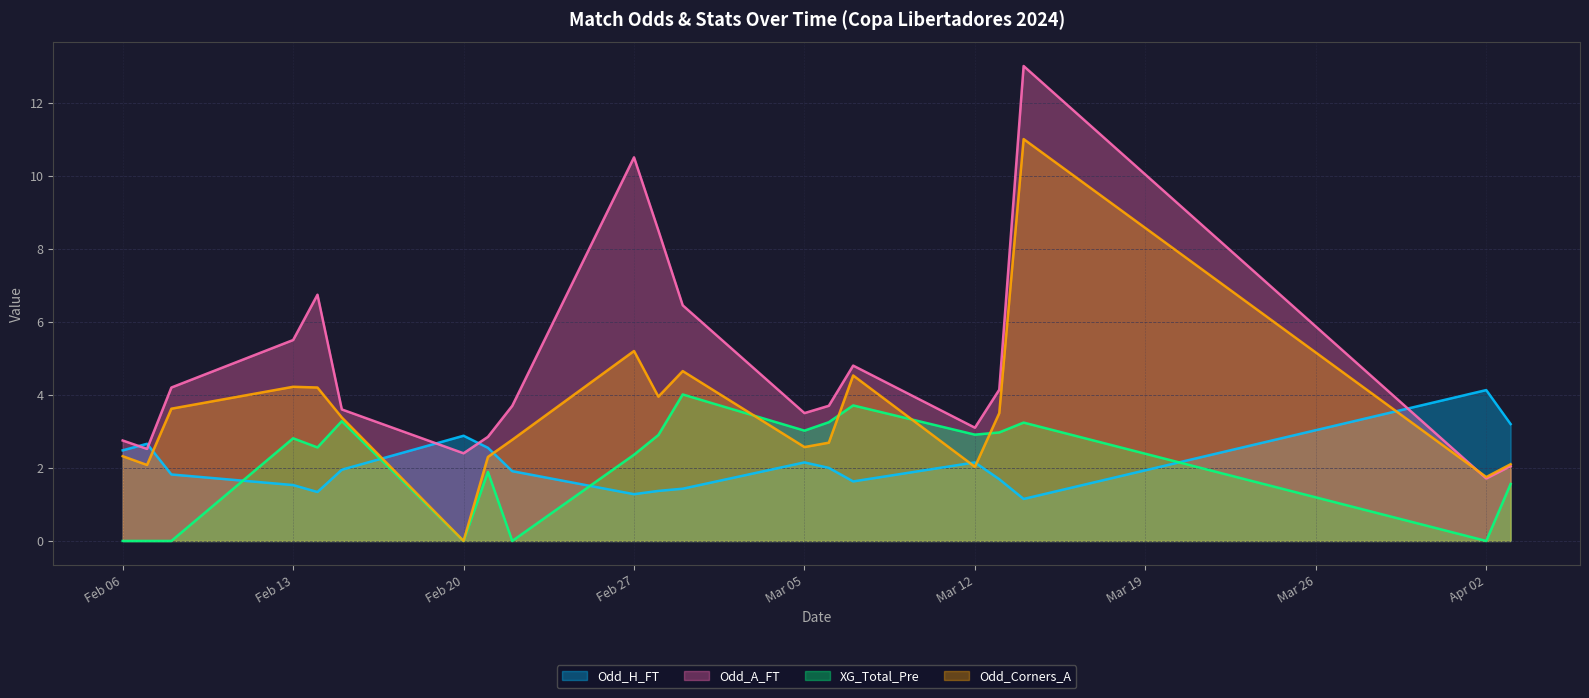

How many interior local valleys does the XG_Total_Pre series have?

6